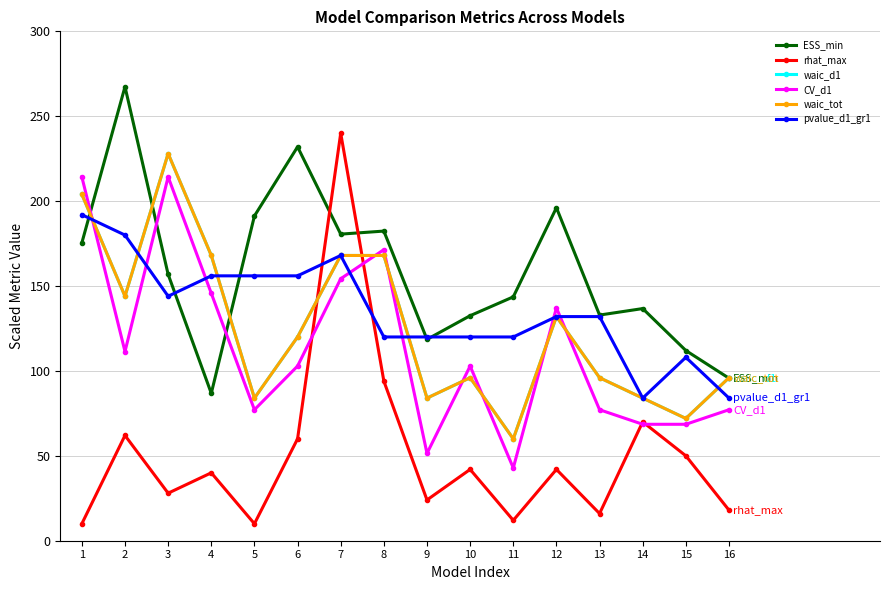

What is the difference between the maximum and second lowest values in the waic_tot series?

156.0